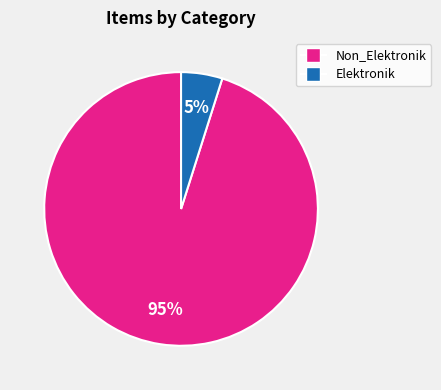

Is there a majority slice in this chart?

Yes